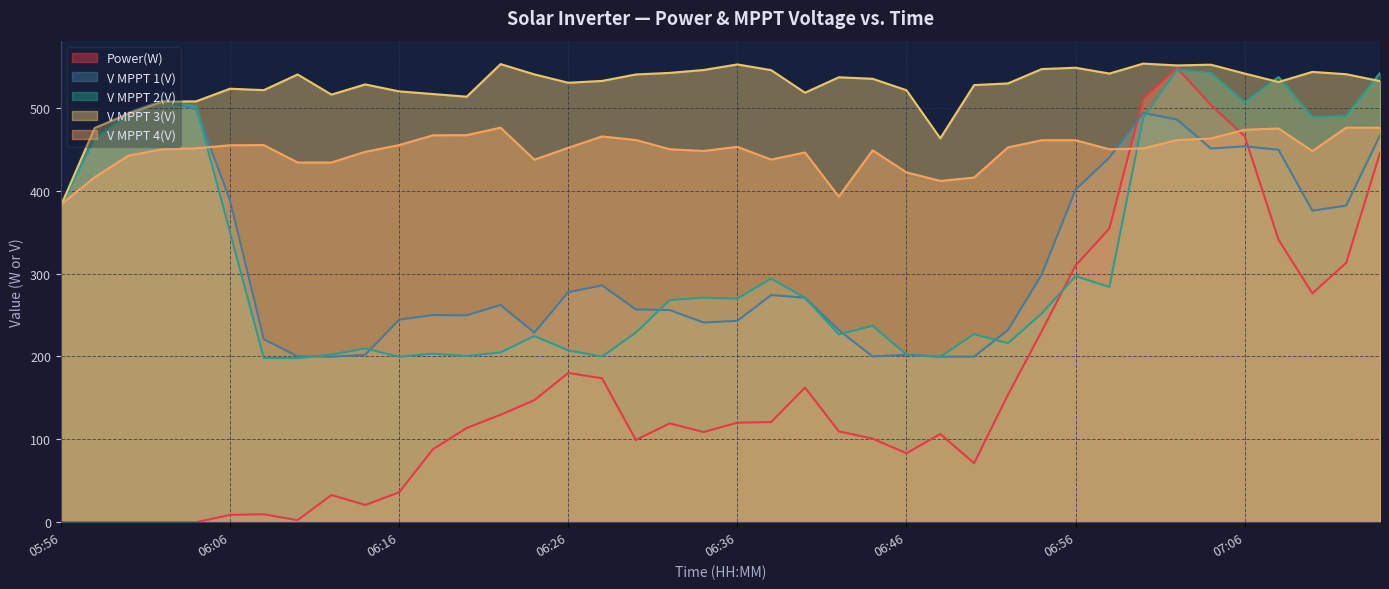

The value of V MPPT 4(V) at 06:14 is 446.8. True or false?

True